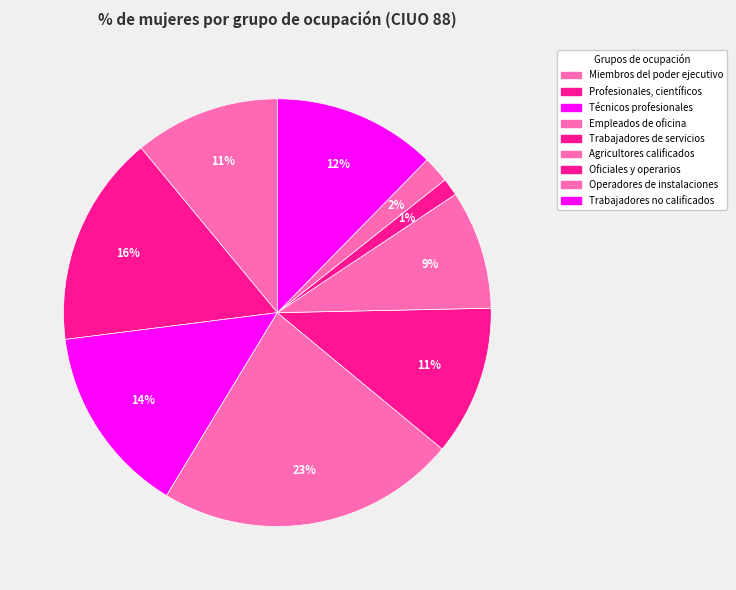

To the nearest percent, what percentage of the pie is Agricultores calificados?

9%